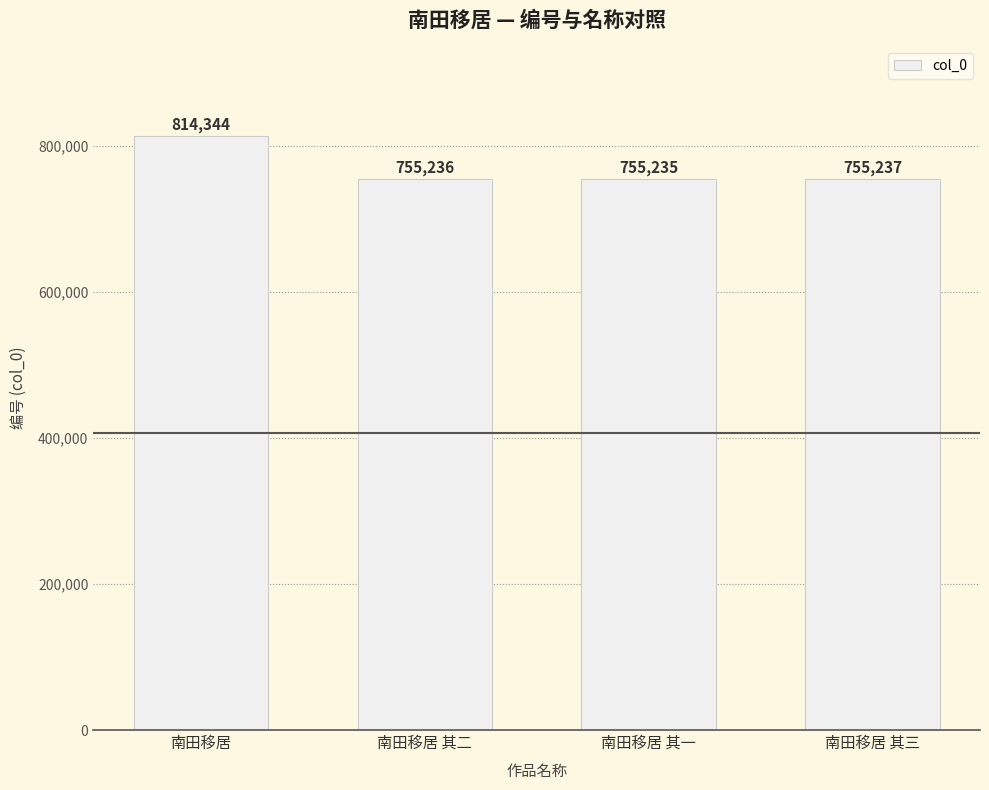

What is the label of the 2nd bar from the left?

南田移居 其二